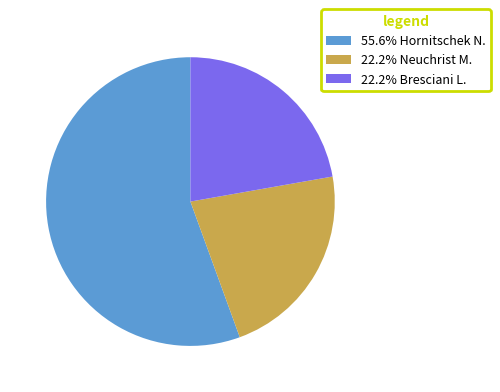

What is the ratio of the value at 22.2% Neuchrist M. to the value at 55.6% Hornitschek N.?

0.4